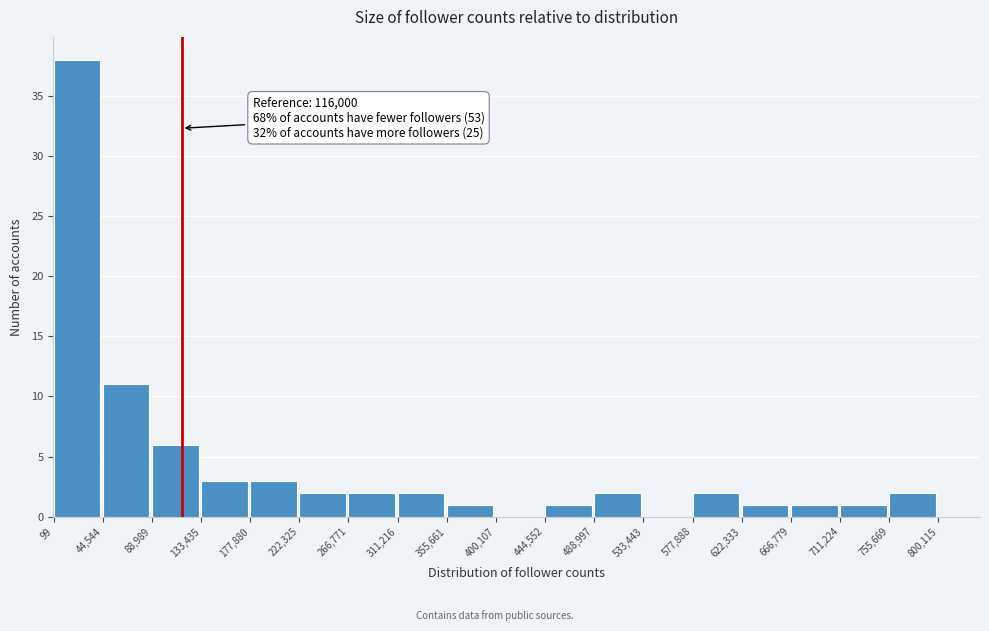

Which range on the x-axis has the tallest bar?

99 to 44,544